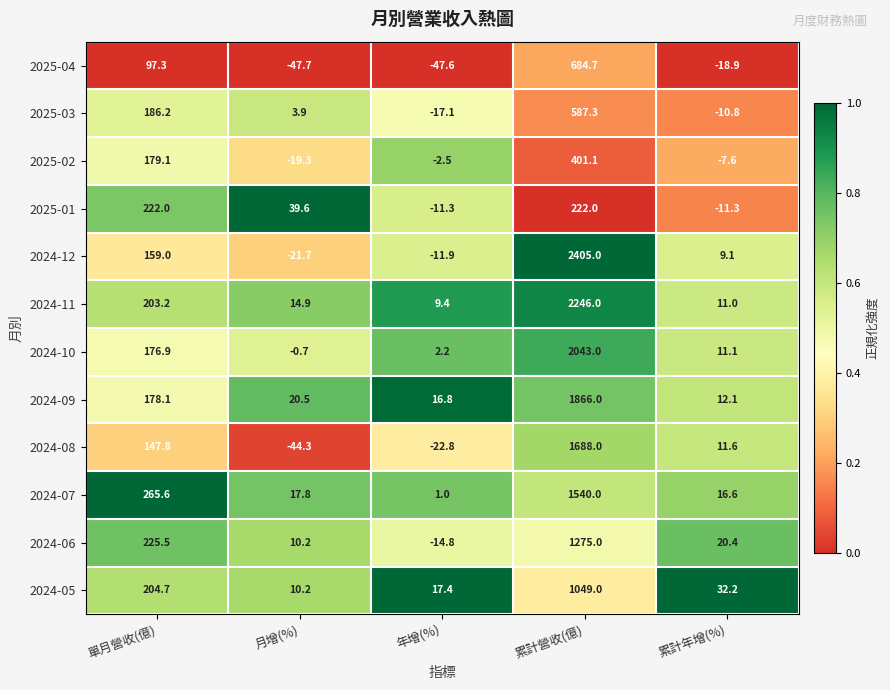

What is the maximum value for 2024-07?

1540.0